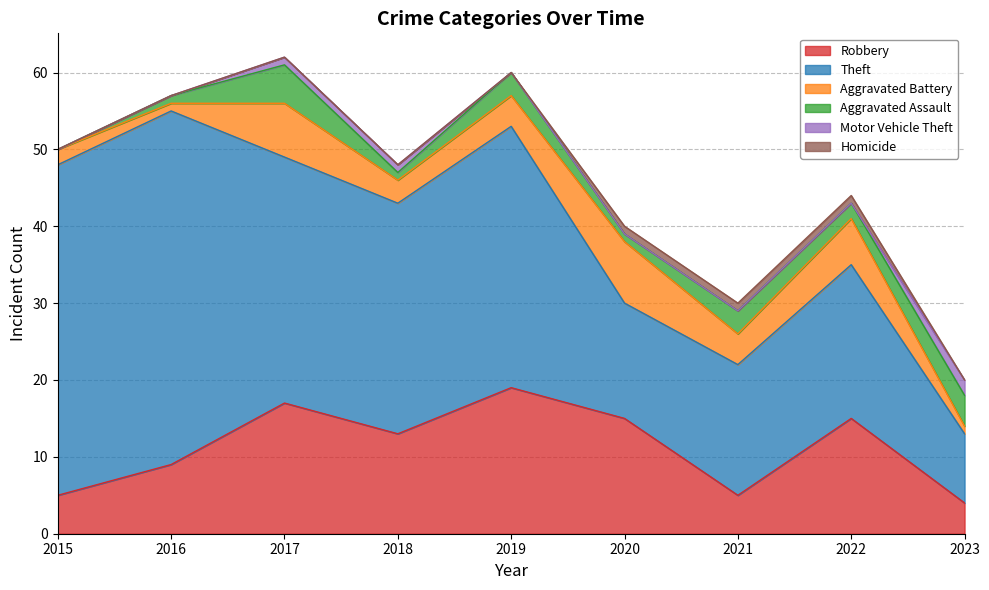

Which category has the highest value in the Robbery series?

2019